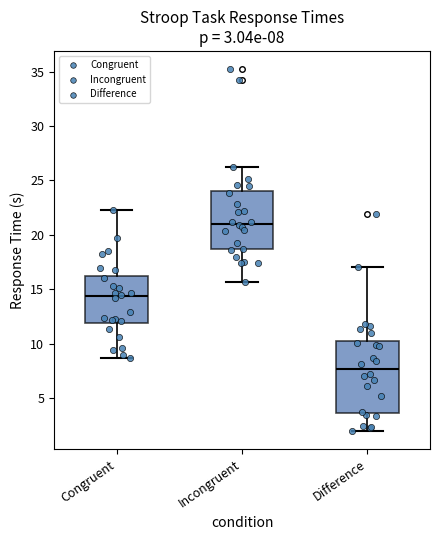

Which box has the highest median line?

Incongruent